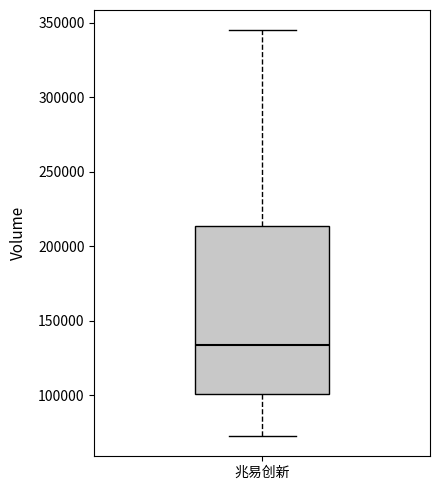

Read this box plot against the y-axis: the position of the median line, the range covered by the box, and the ends of both whiskers. The values are not printed on the chart, so give them approximately, as read against the axis.

median 135000, box 100000 to 215000, whiskers 75000 to 345000